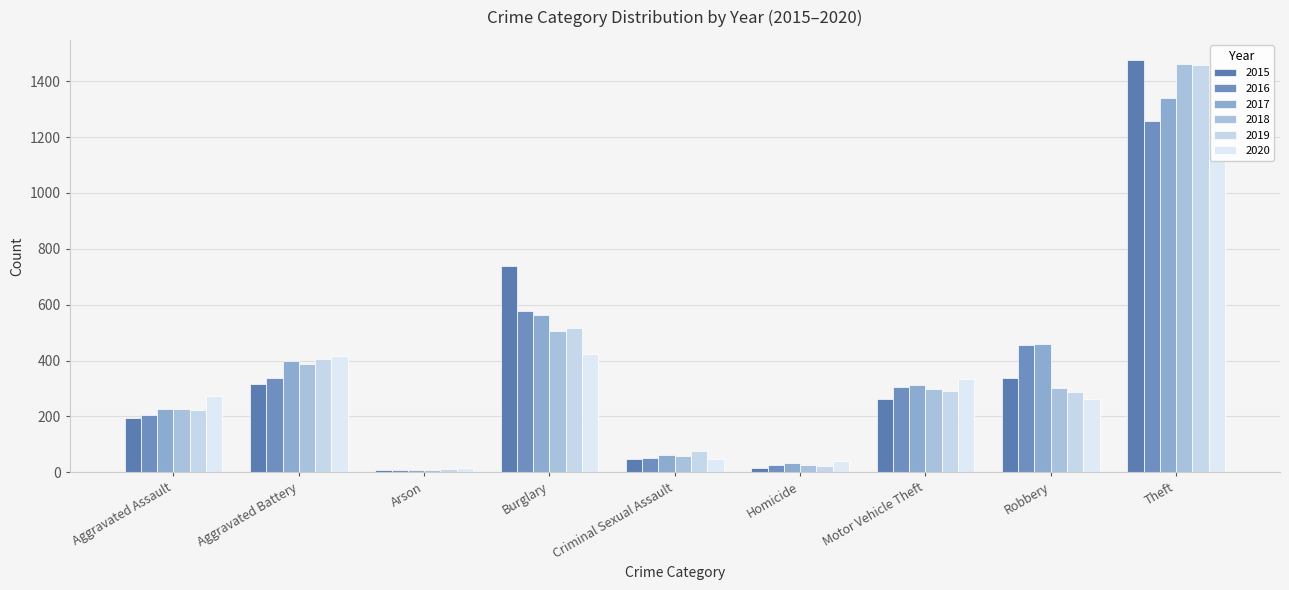

At which category is the sum across all series the highest?

Theft